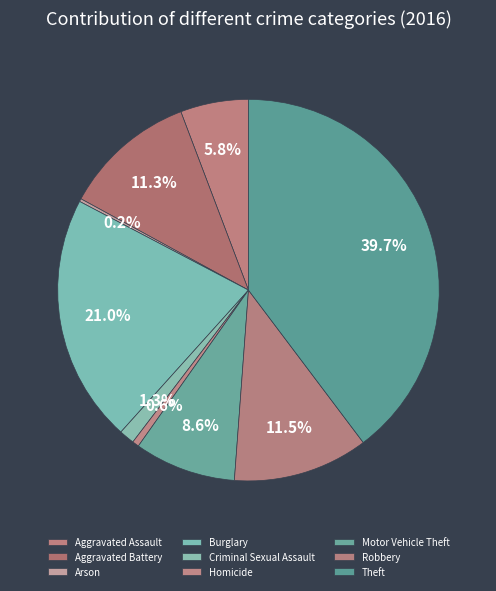

Is it true that Motor Vehicle Theft is 1% of the pie?

False